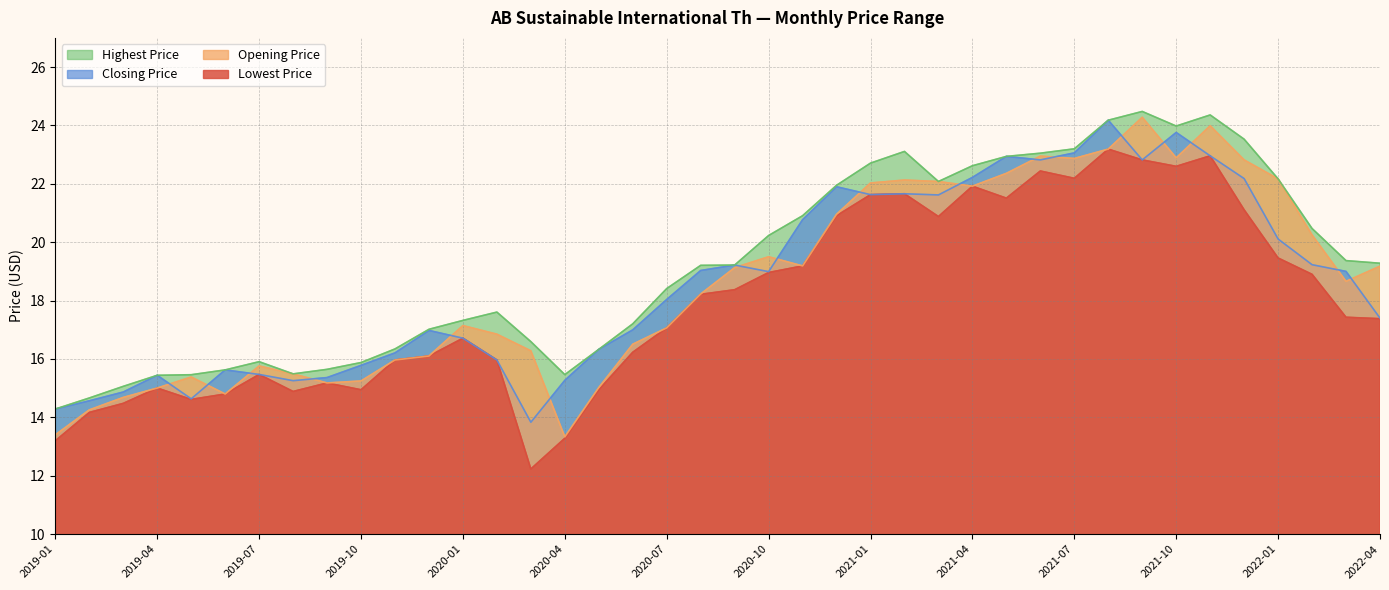

True or false: Highest Price and Closing Price intersect in this chart.

False